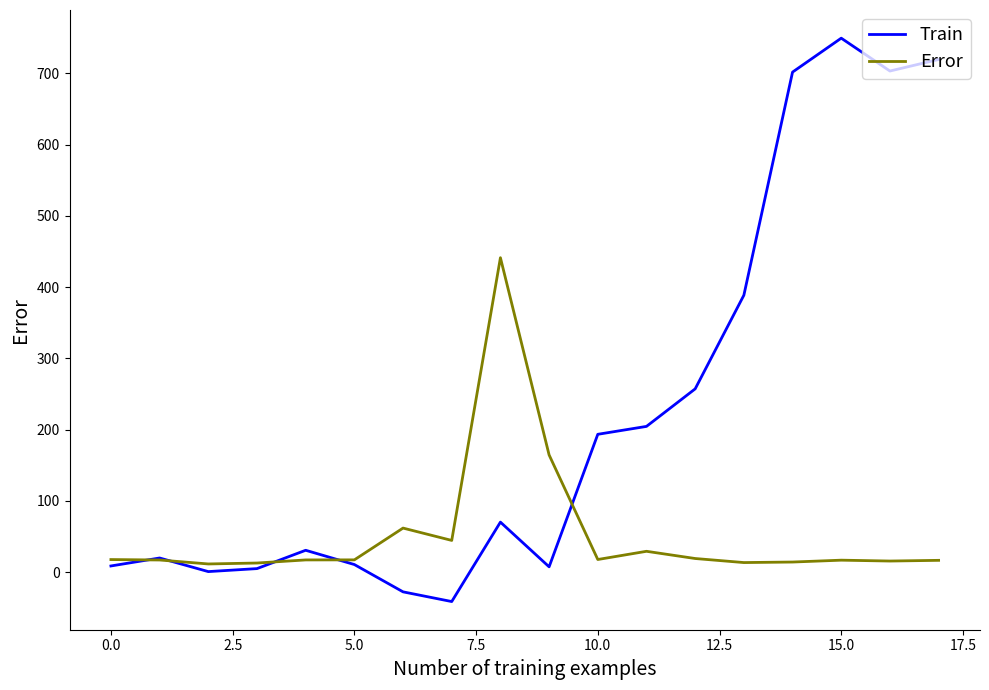

Which series has the largest range (max minus min)?

Train